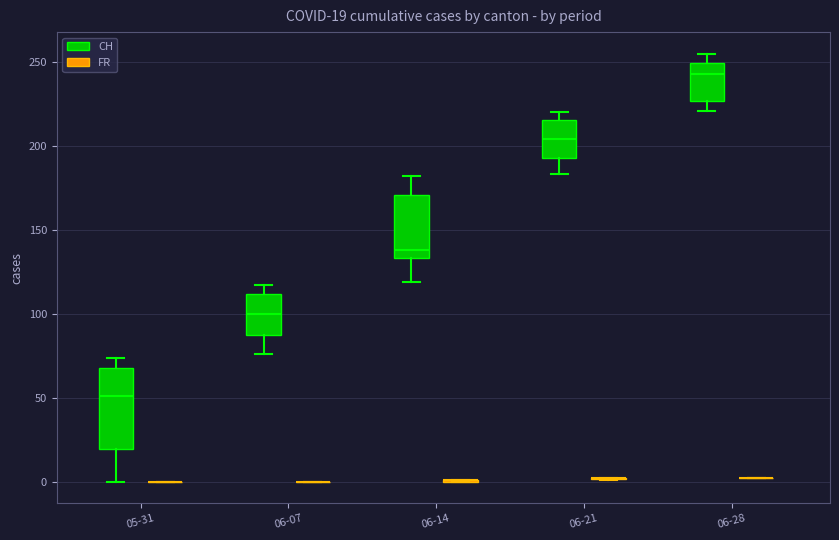

Which box is the tallest, from its lower edge to its upper edge?

05-31 (CH)